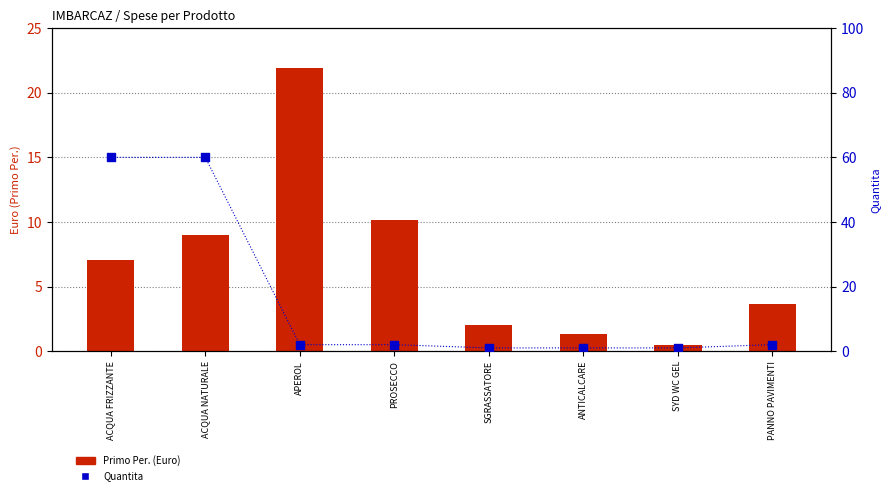

At how many categories does at least one series exceed 59?

2